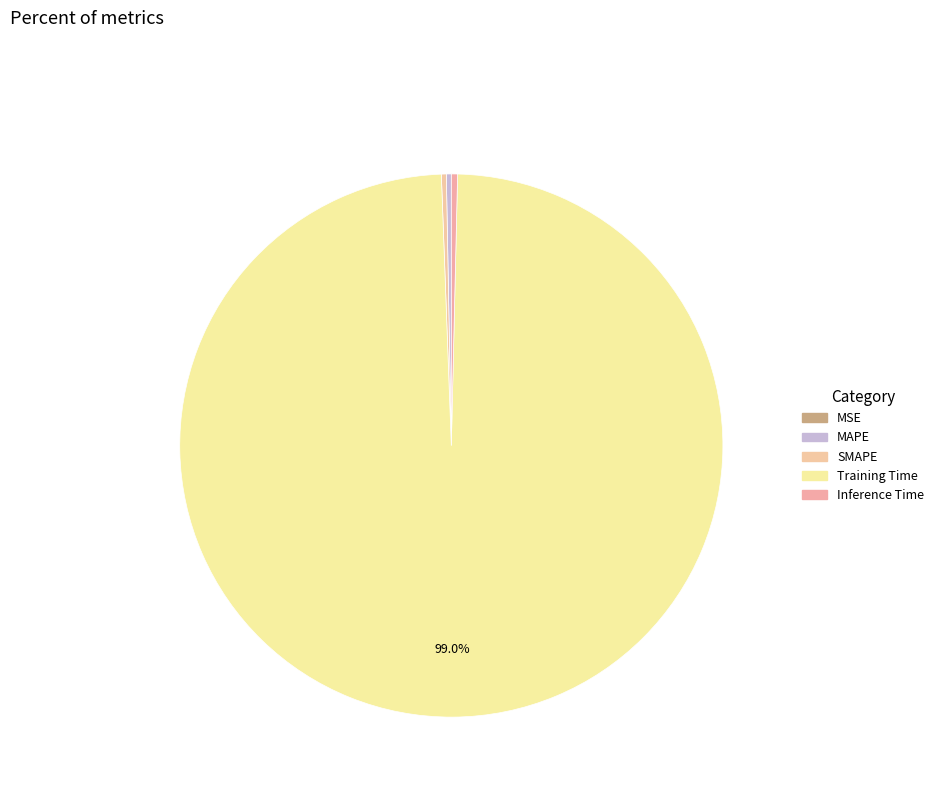

Which slice is the largest?

Training Time